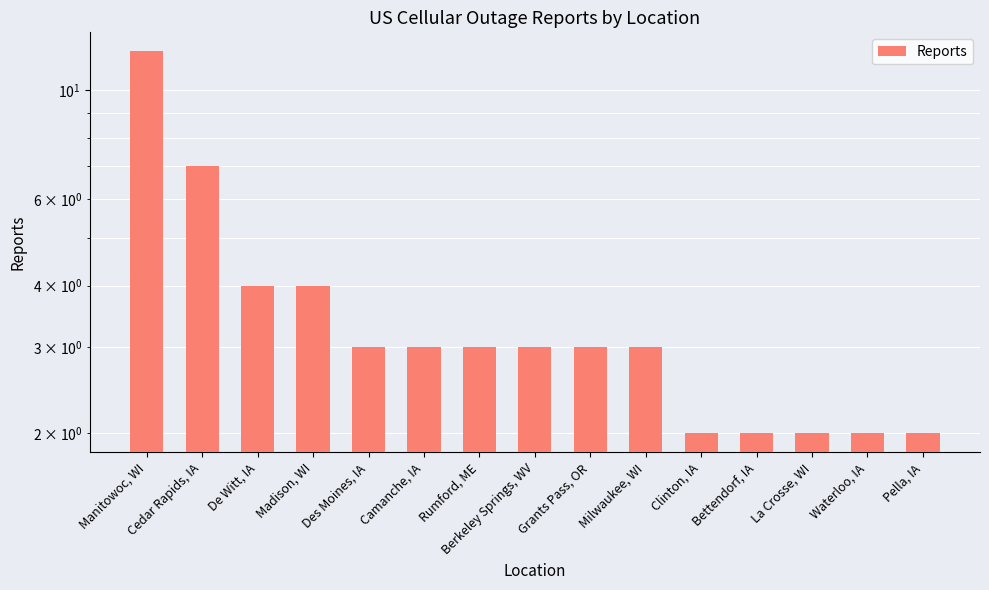

Is it true that the value at Des Moines, IA is 4?

False